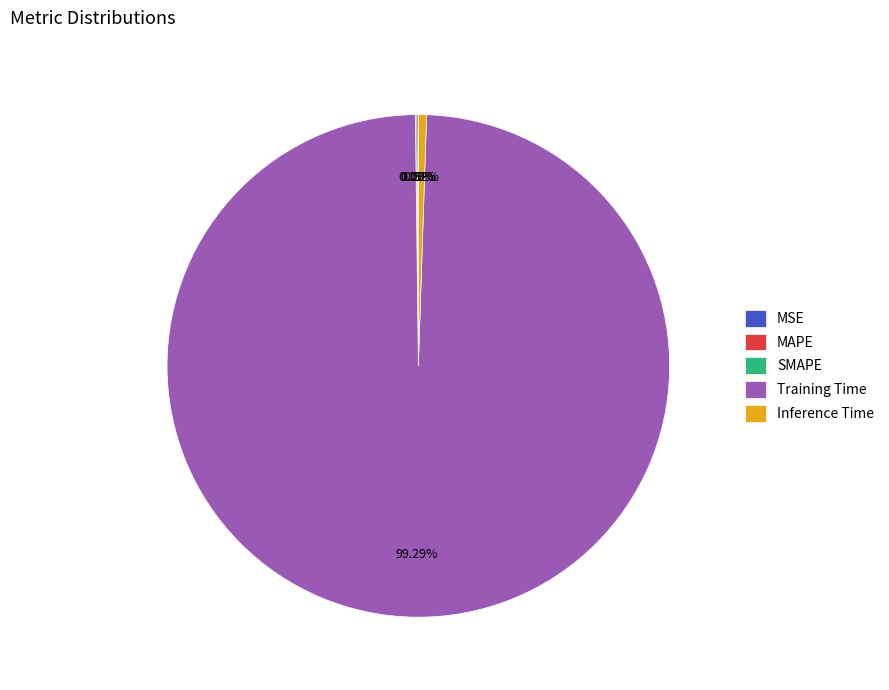

Is it true that Training Time is 99% of the pie?

True